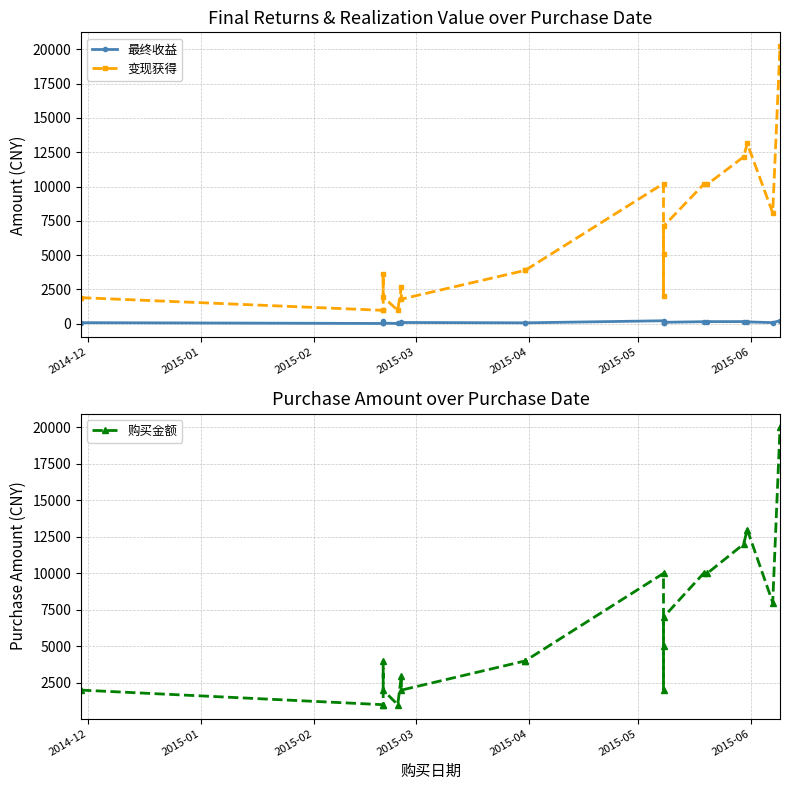

True or false: 变现获得 and 最终收益 cross at least once.

False